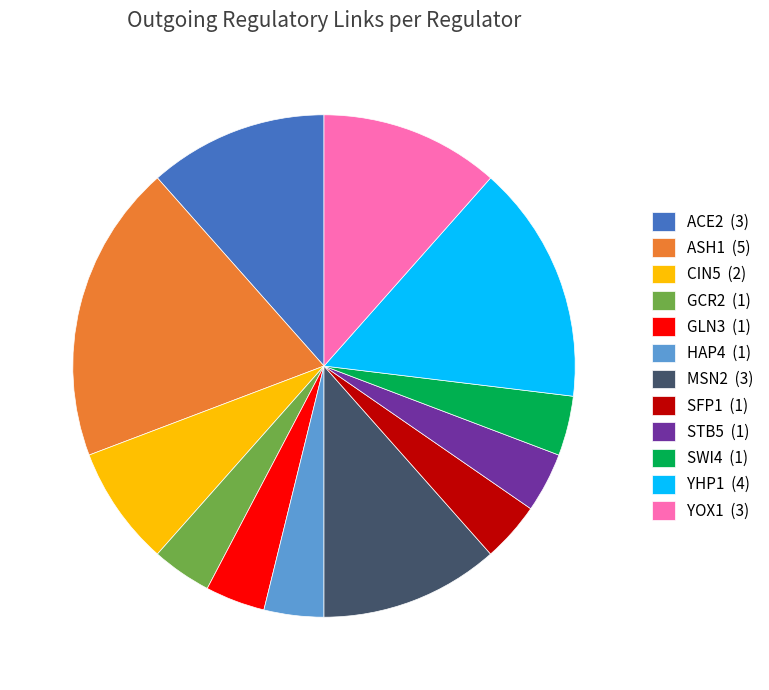

What is the largest slice in the pie chart?

ASH1 (5)